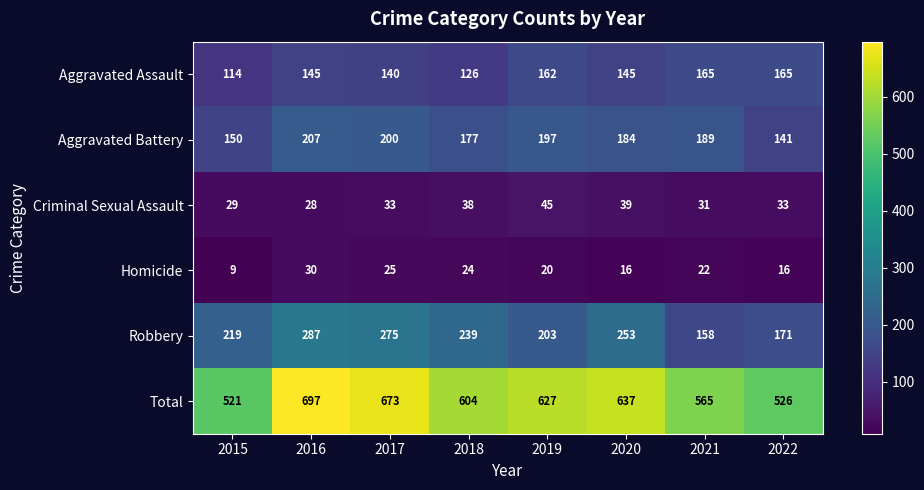

What is the sum of all Aggravated Assault values?

1162